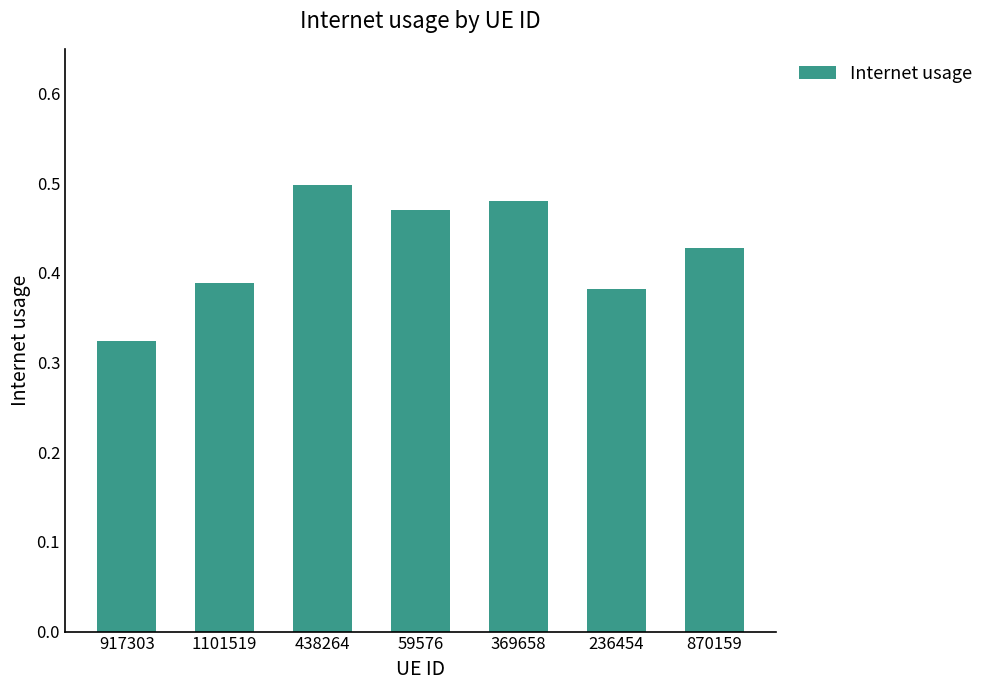

At which category does the chart reach its minimum across all series?

917303